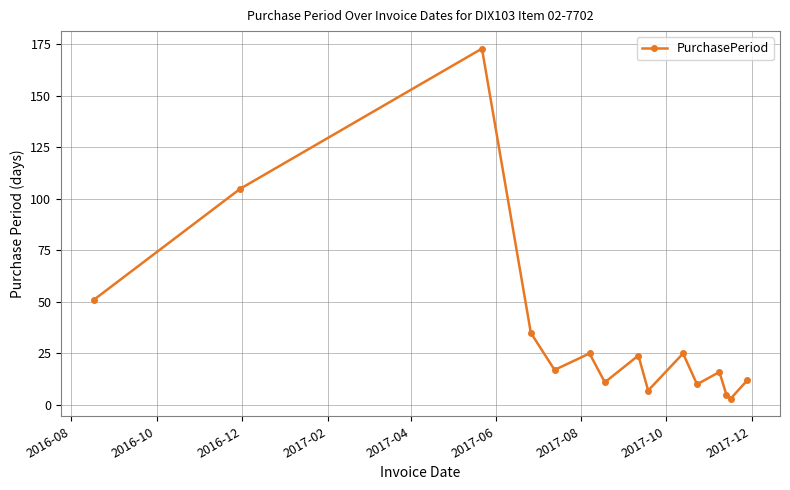

What is the sum of all values?

519